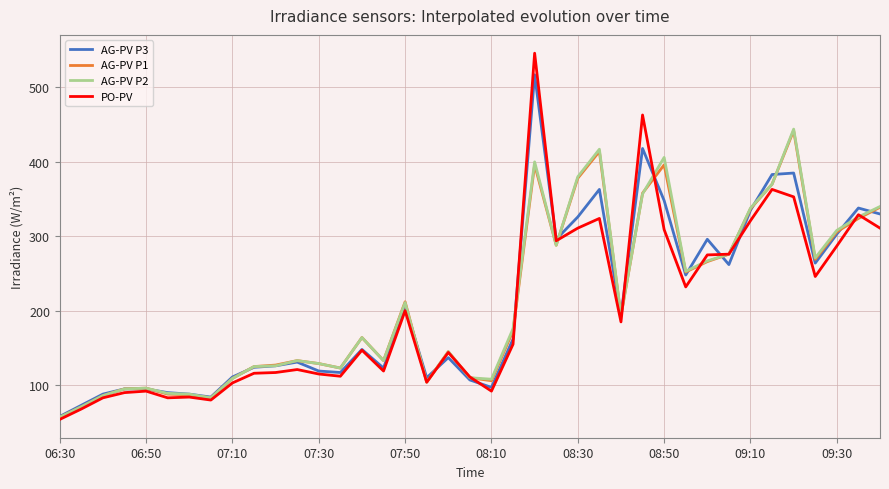

In PO-PV, how many points are lower than both neighbors (excluding endpoints)?

10